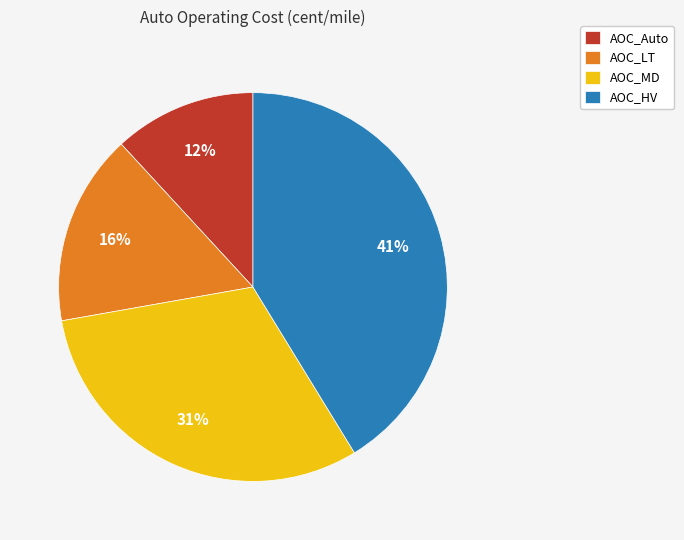

To the nearest percent, what is the average slice percentage?

25%